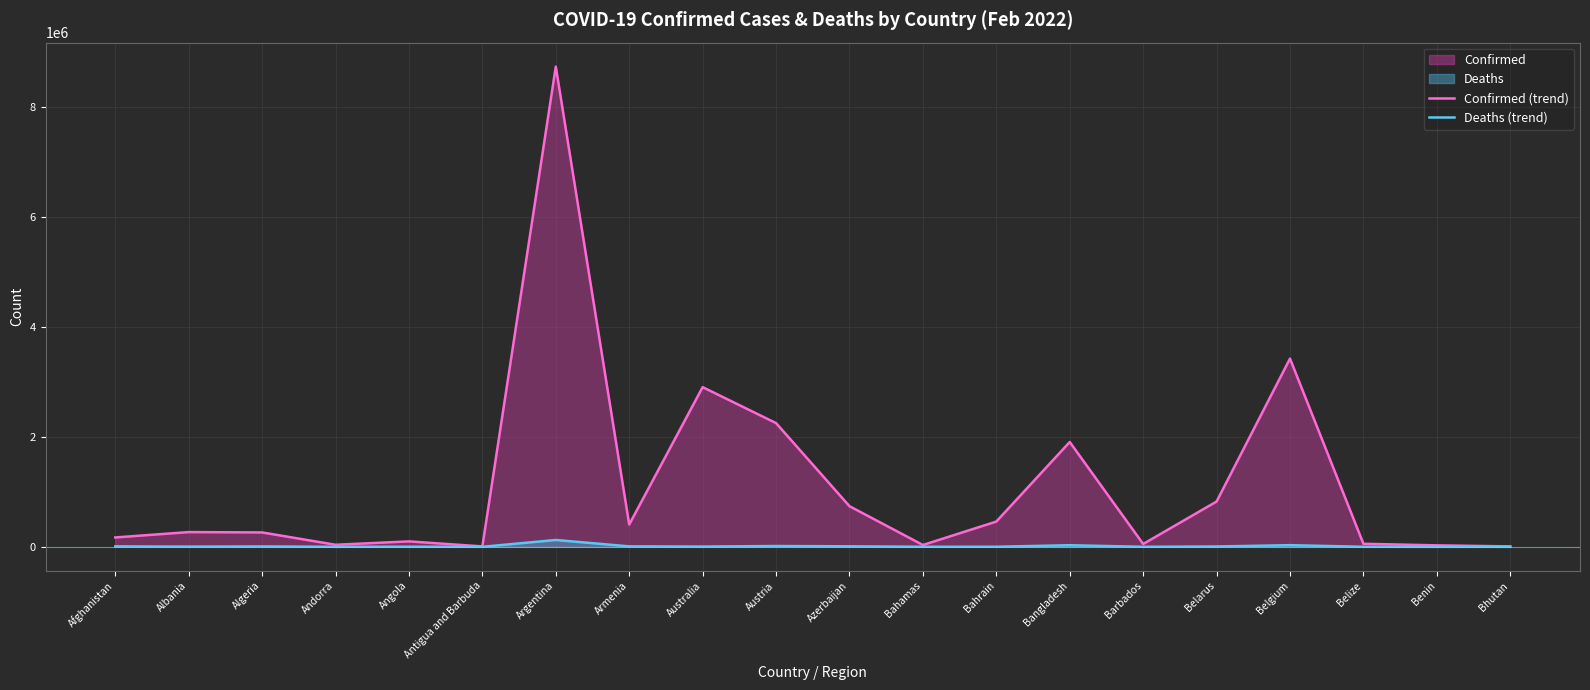

At which category is the sum across all series the highest?

Argentina